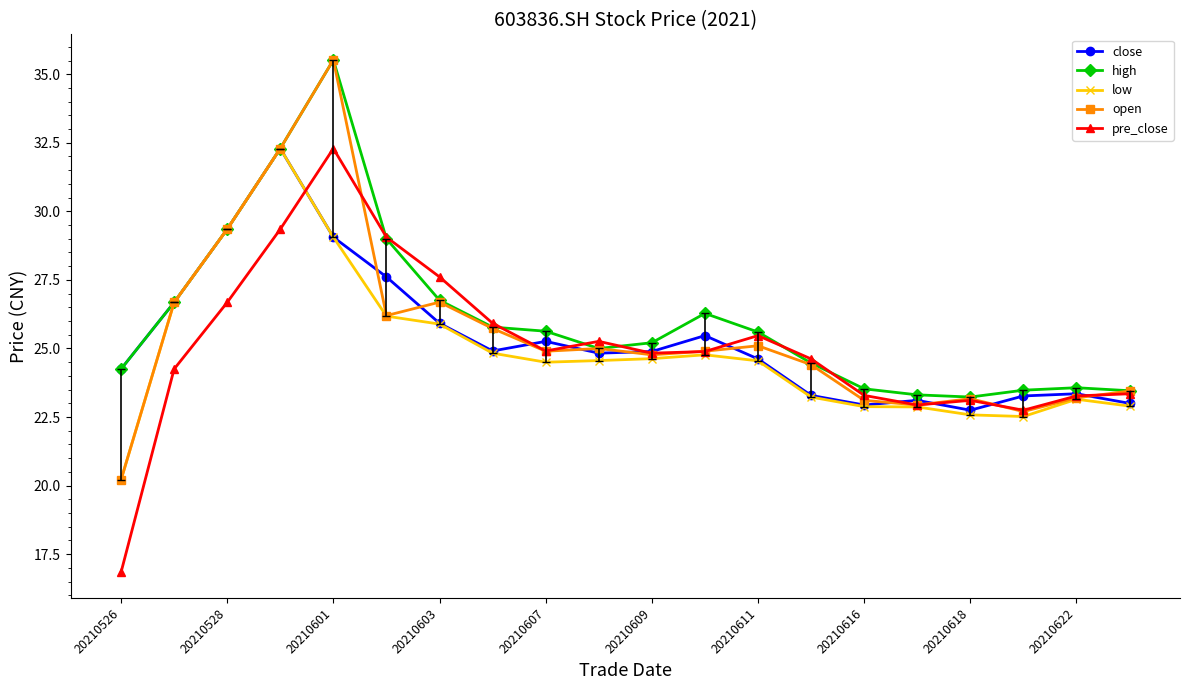

Which series has the widest spread of values?

pre_close